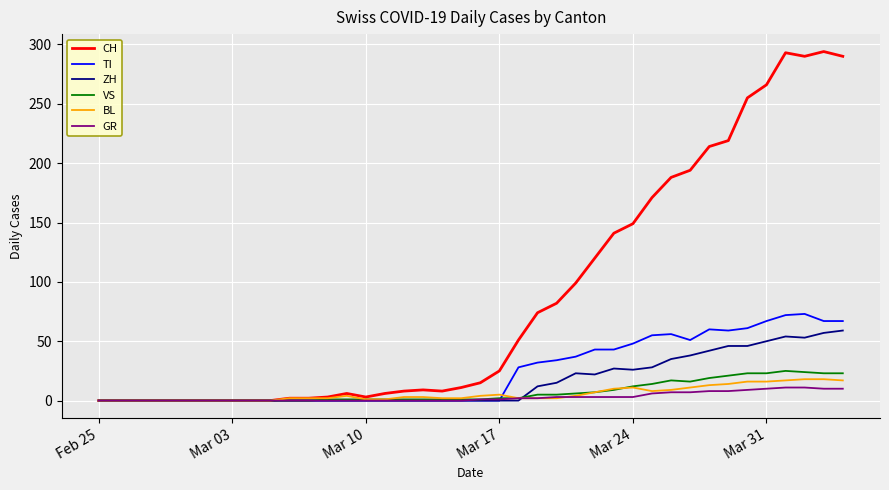

Which series has the widest spread of values?

CH